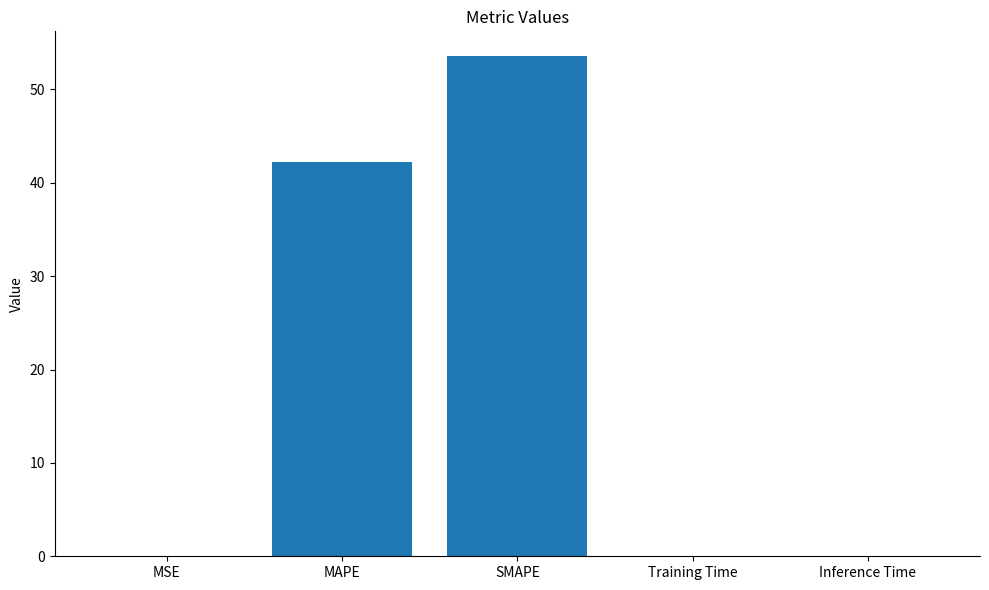

The value at Inference Time is 0.0. True or false?

True